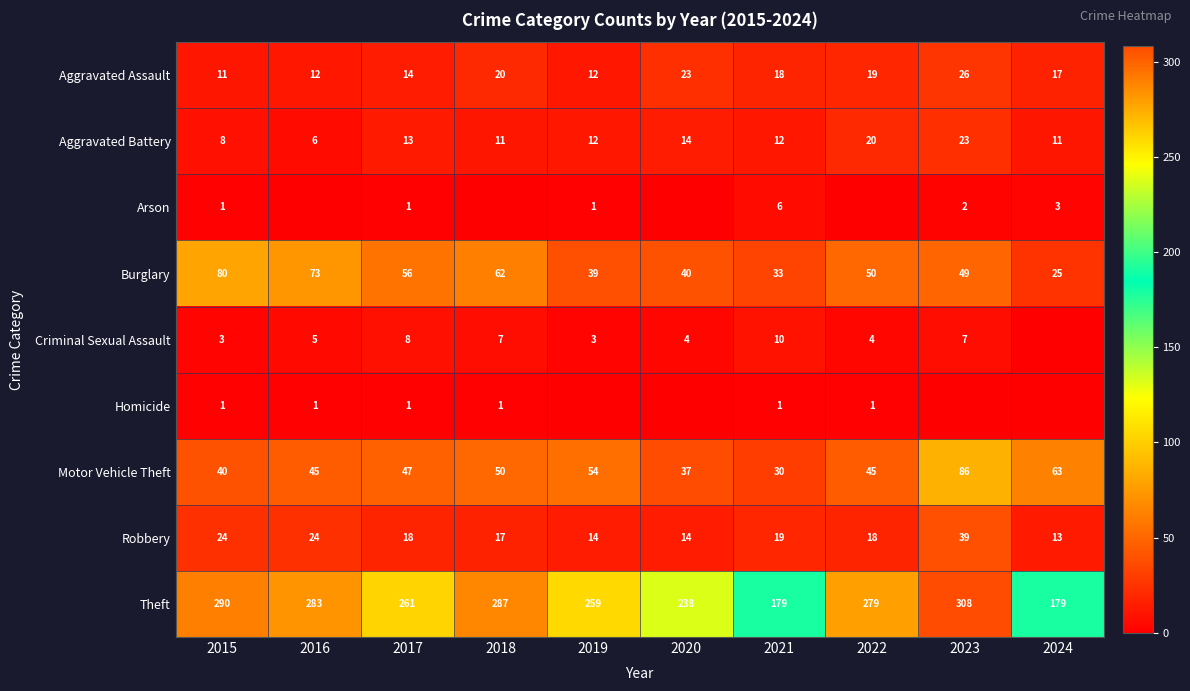

What is the approximate value of Aggravated Assault at 2016?

12